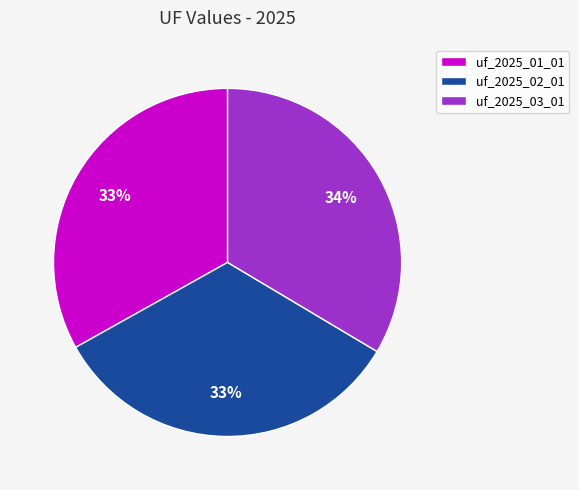

Count the number of slices in the pie.

3